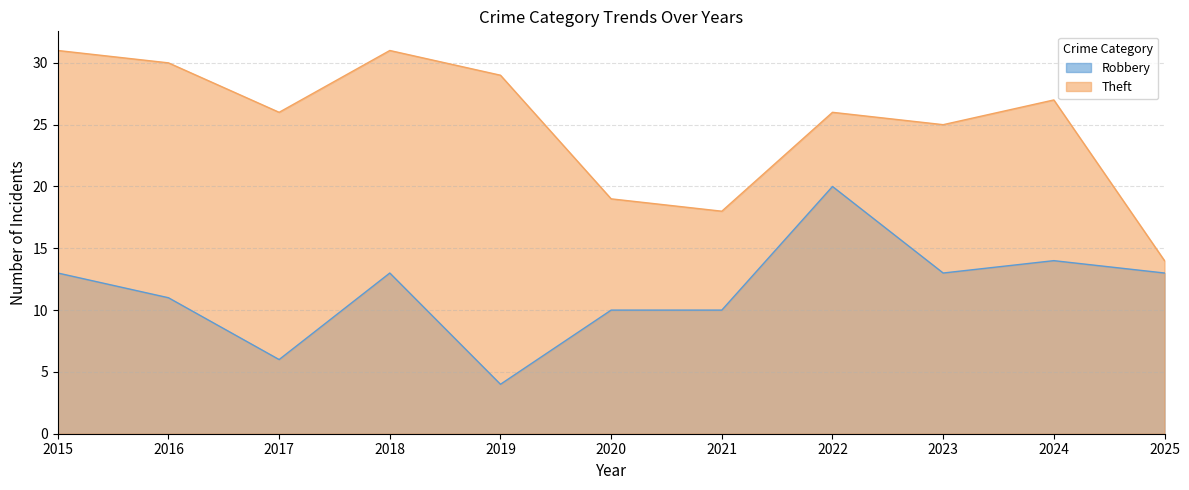

At which label does Theft reach its minimum?

2025